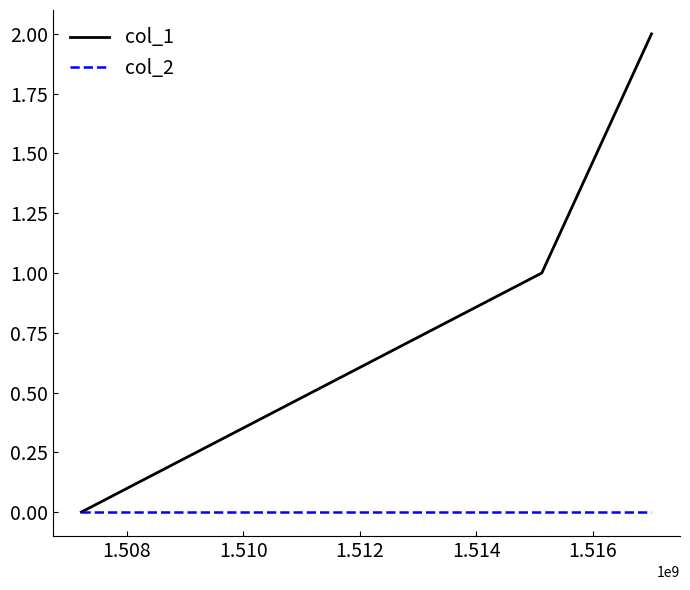

List the series in order of their overall mean, lowest first.

col_2, col_1